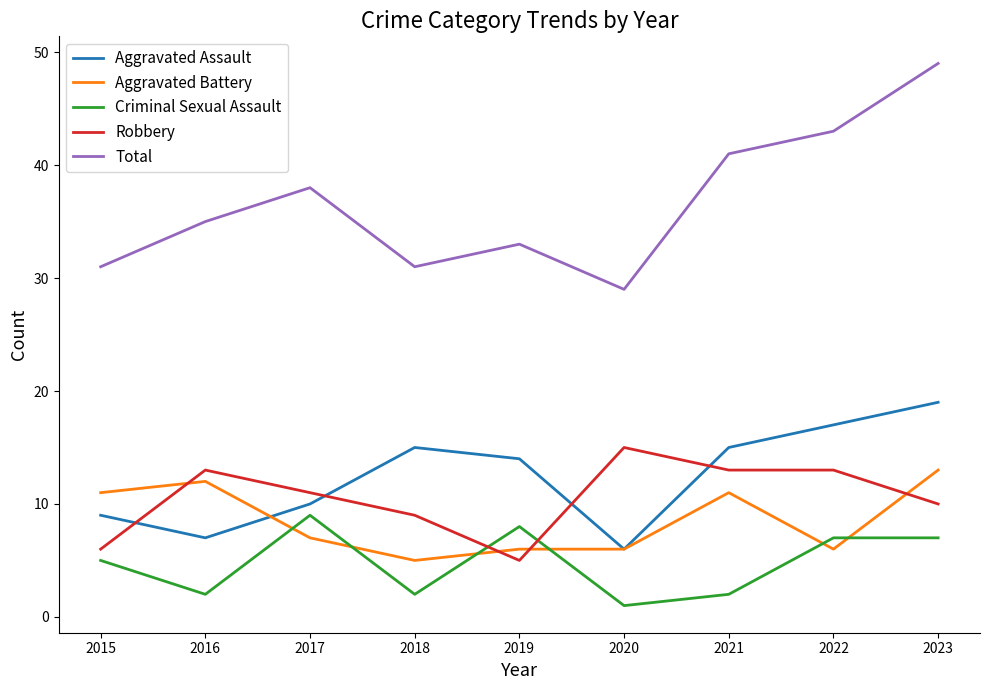

True or false: Robbery and Criminal Sexual Assault cross at least once.

True